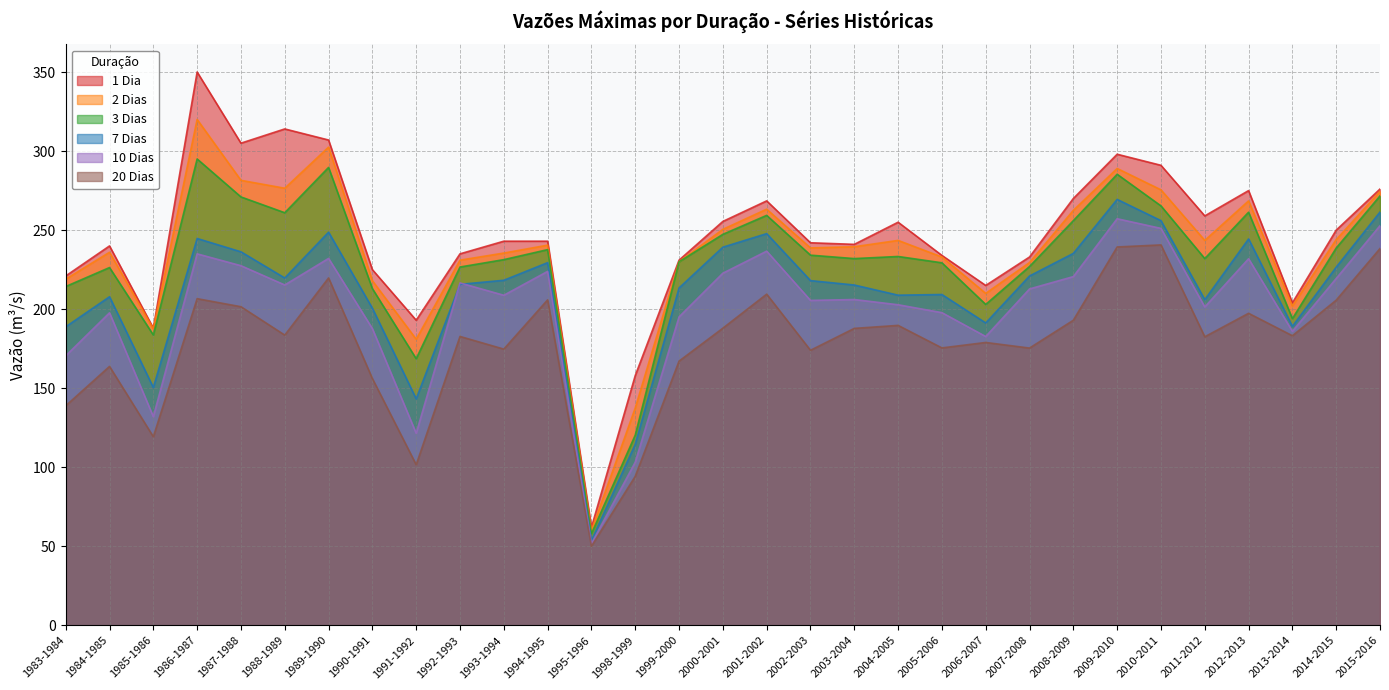

What is the difference between the 3 Dias values at 1983-1984 and 1993-1994?

17.0